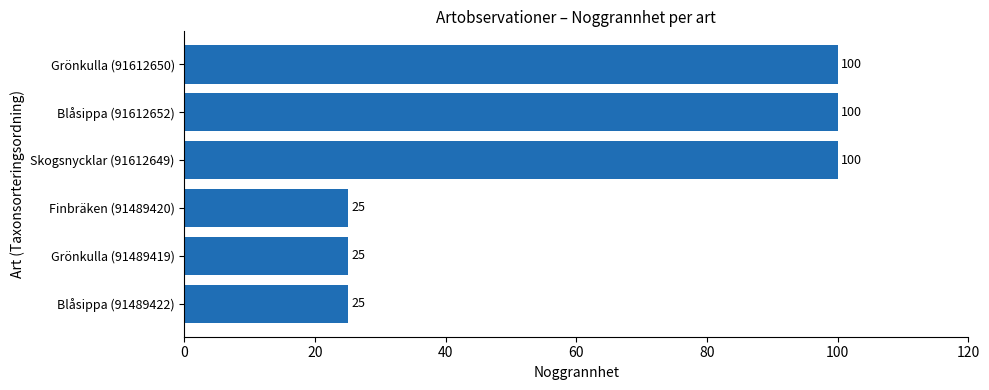

What is the maximum value shown in the chart?

100